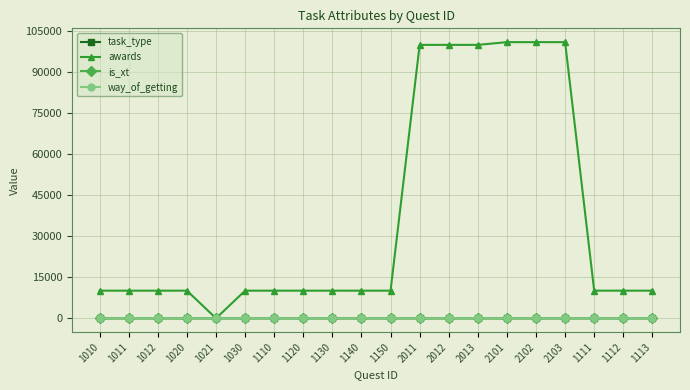

What is the label of the 4th point from the left?

1020